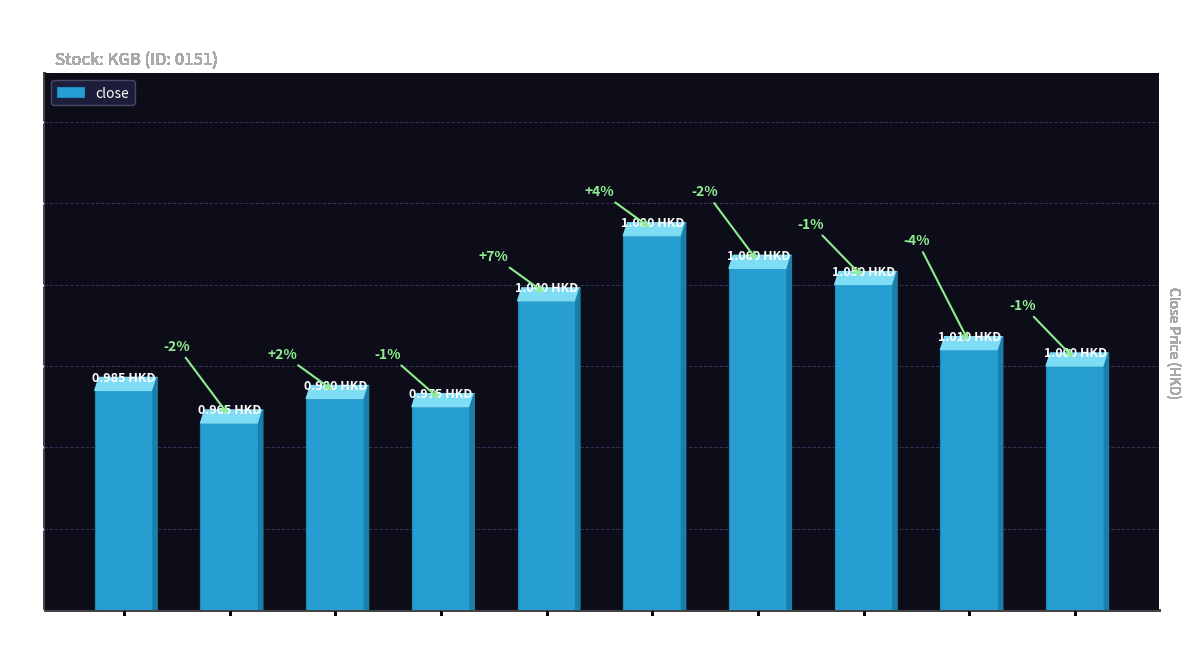

Are the bars horizontal?

No